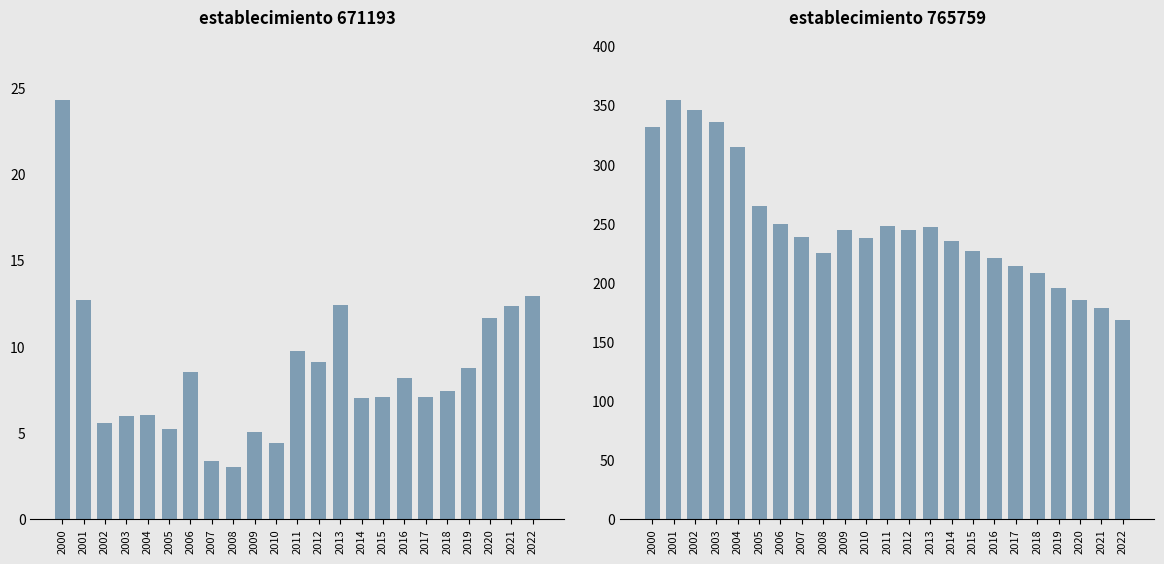

Which category has the lowest value across all series?

2008